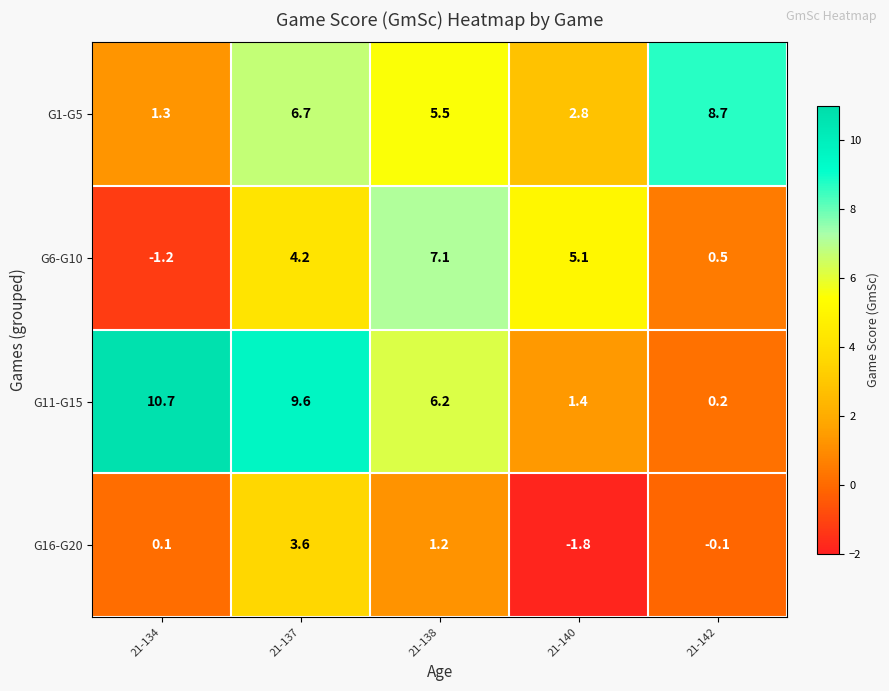

At how many categories does at least one series exceed 8?

3